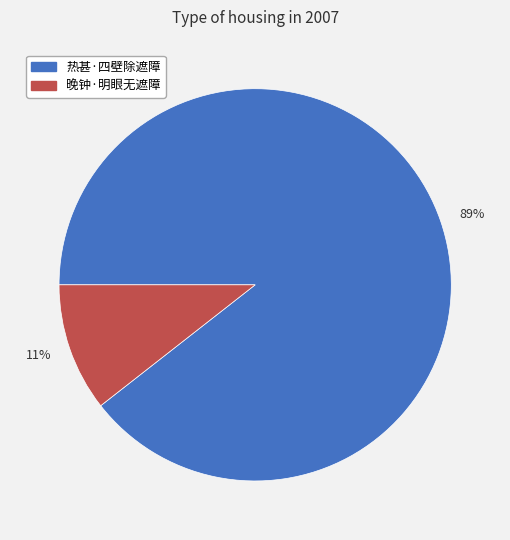

Is there a majority slice in this chart?

Yes